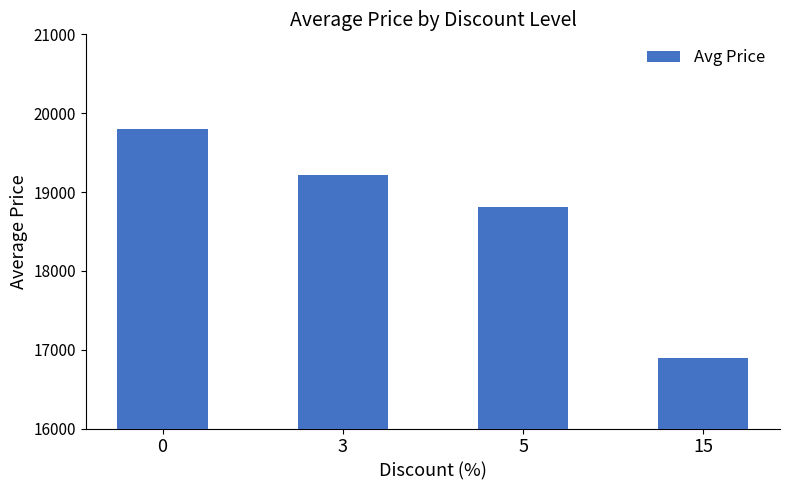

Count the number of data series in this chart.

1